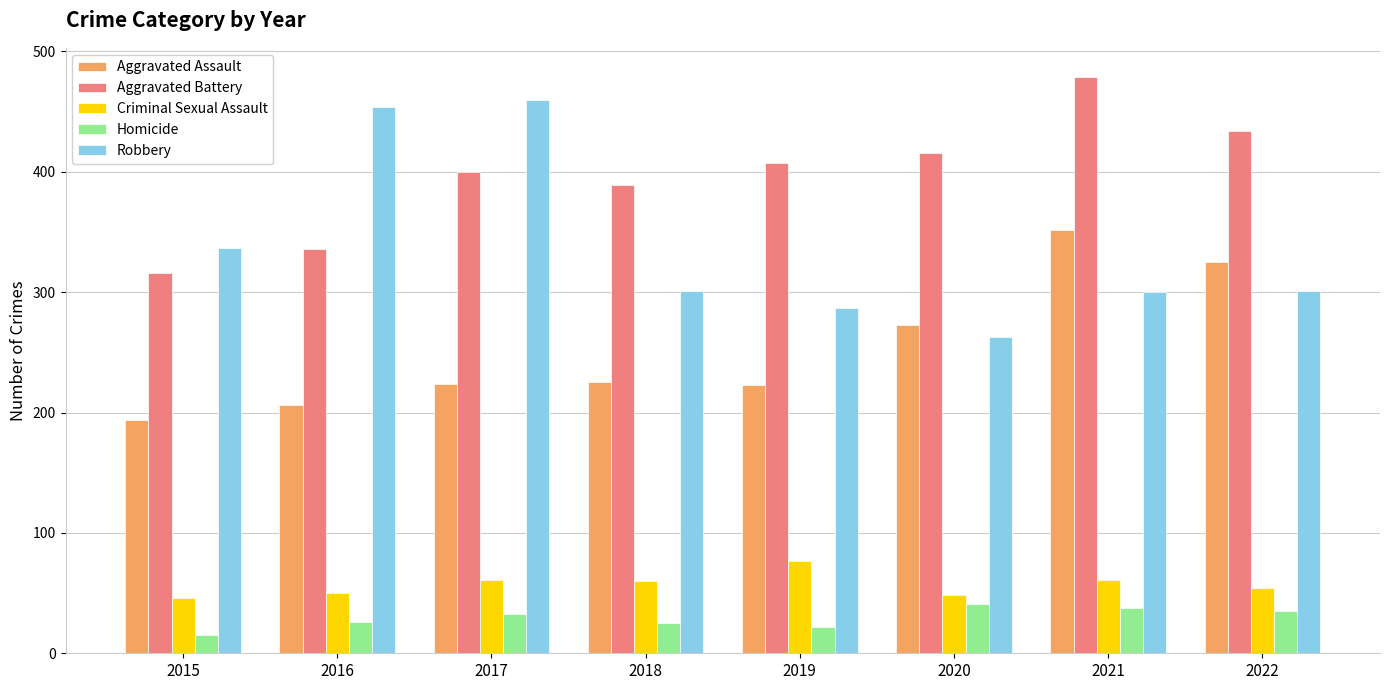

What is the difference between the maximum and minimum values in the Aggravated Battery series?

163